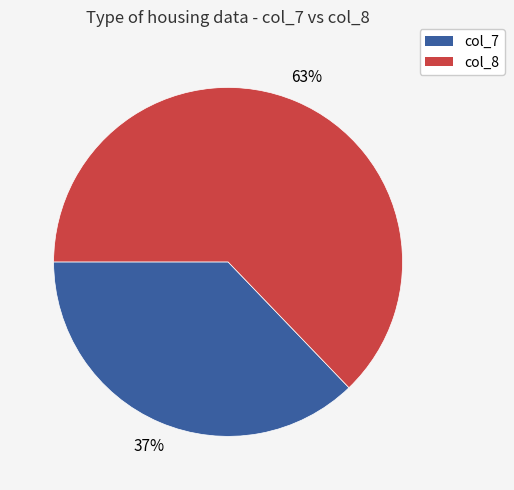

What is the smallest slice in the pie chart?

col_7